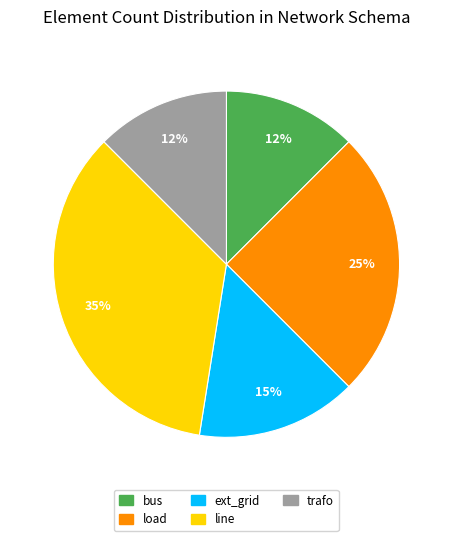

What is the ratio of the value at ext_grid to the value at bus?

1.2